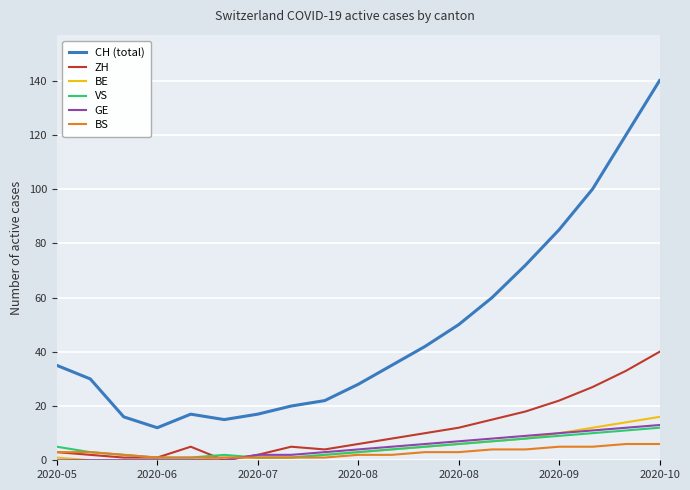

What are all the series names shown in the legend?

CH (total), ZH, BE, VS, GE, BS